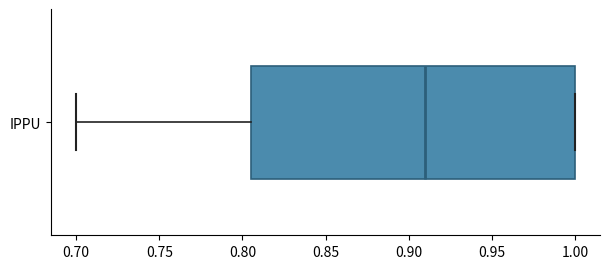

Read this box plot against the x-axis: the position of the median line, the range covered by the box, and the ends of both whiskers. The values are not printed on the chart, so give them approximately, as read against the axis.

median 0.910, box 0.805 to 1.000, whiskers 0.700 to 1.000